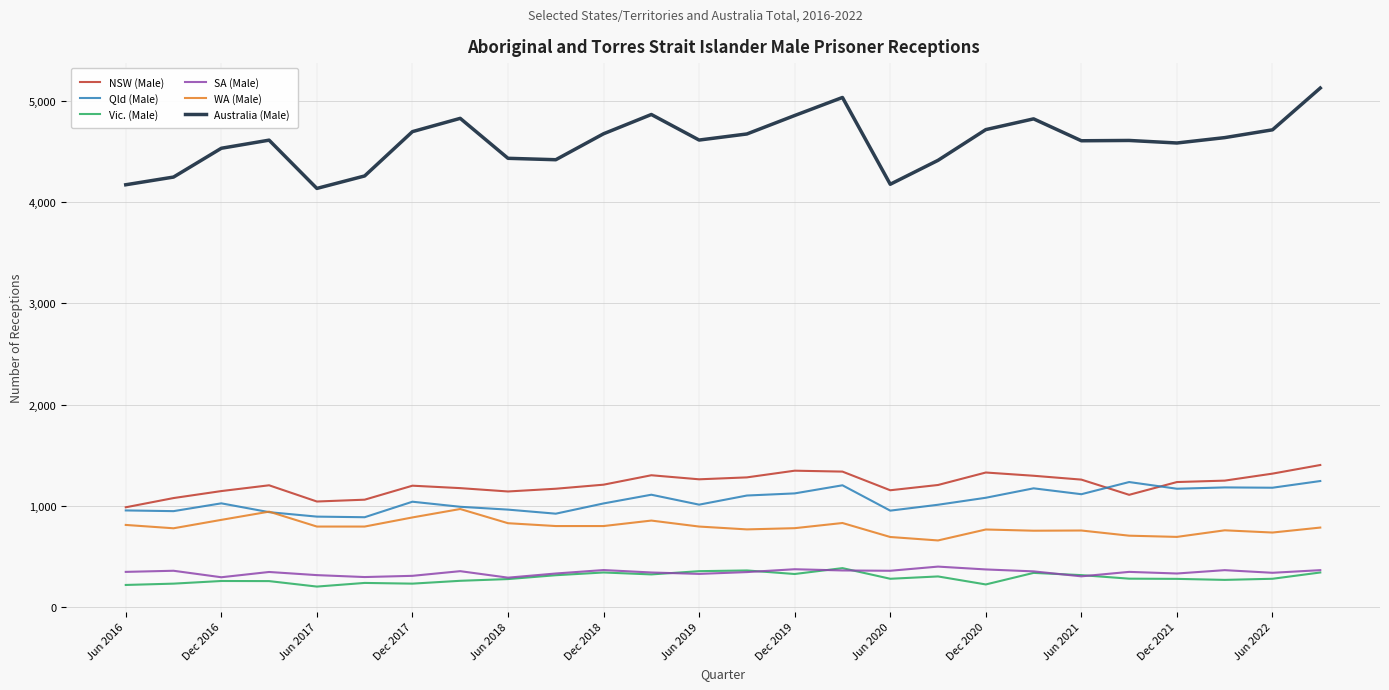

True or false: WA (Male) and Vic. (Male) cross at least once.

False